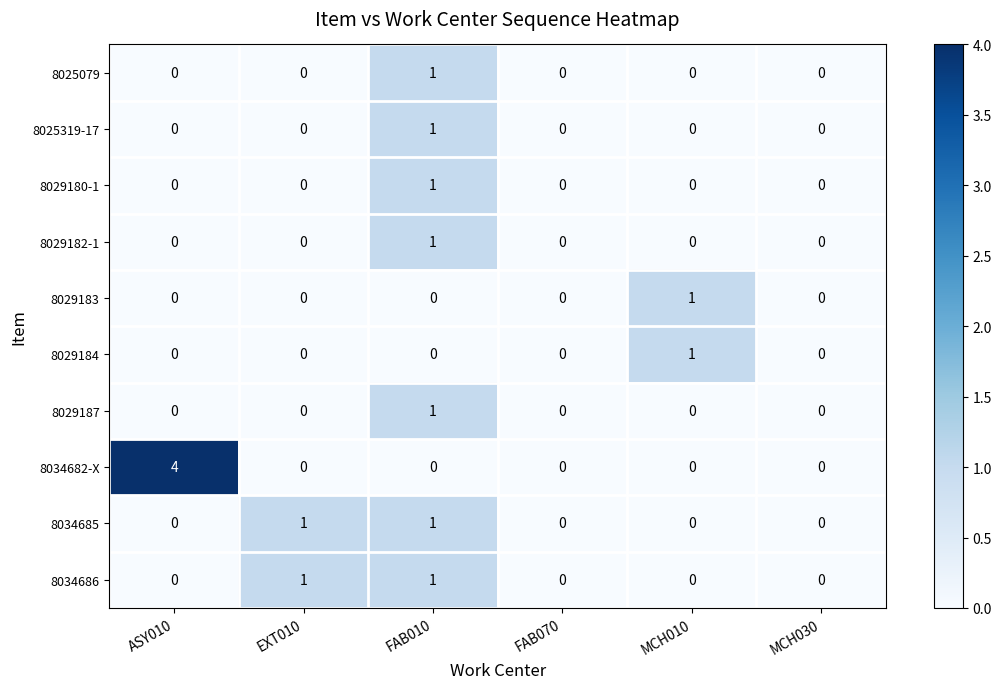

At which category is the sum across all series the highest?

FAB010